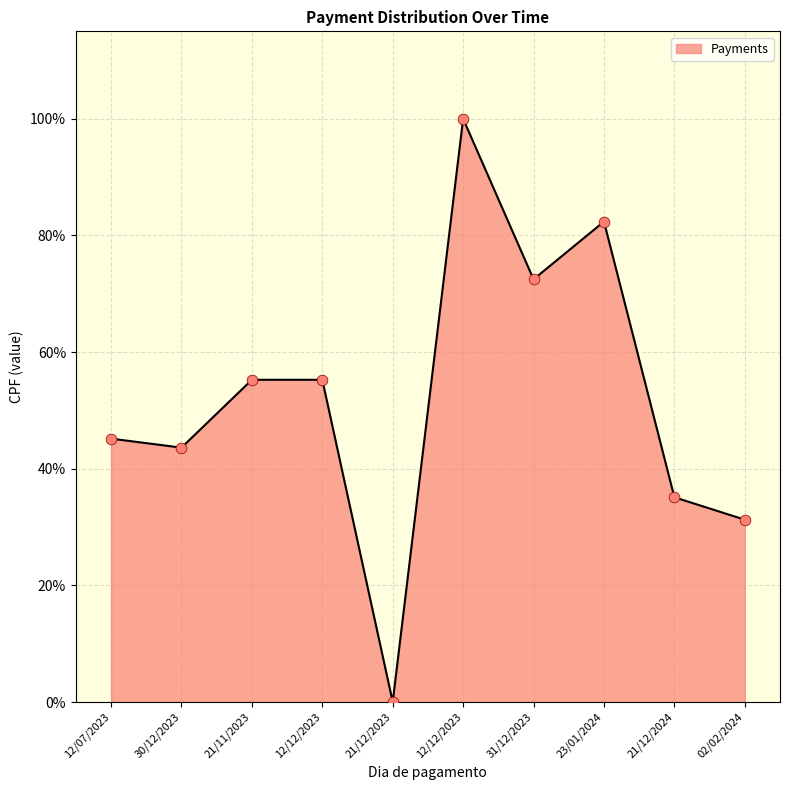

Which has a higher value, 21/12/2023 or 21/12/2024?

21/12/2024